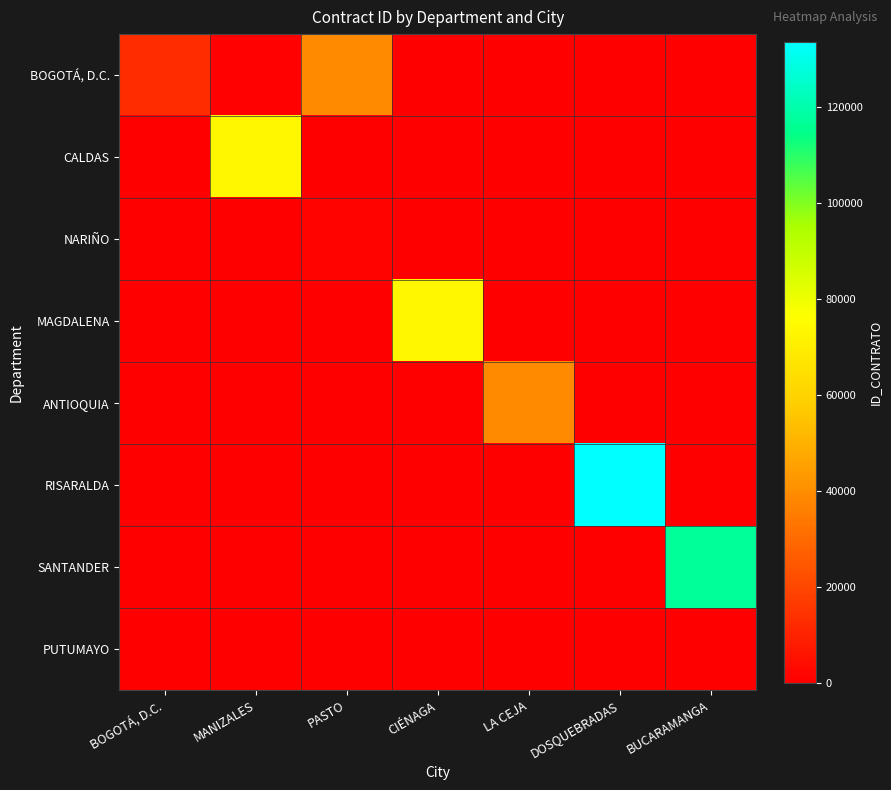

At which category is the sum across all series the highest?

DOSQUEBRADAS